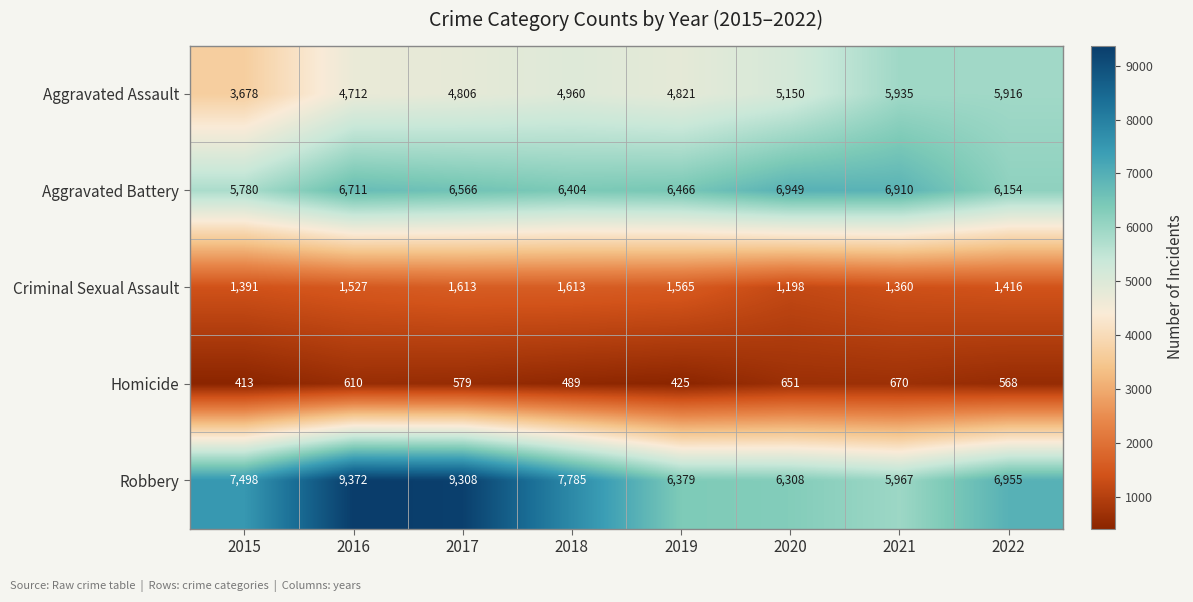

Which series has the largest range (max minus min)?

Robbery